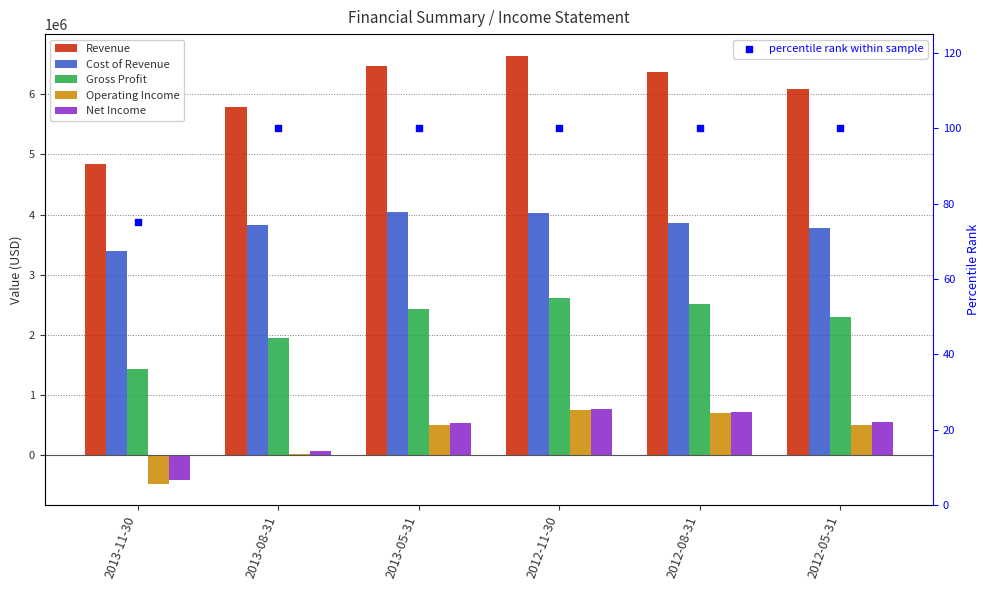

At which category is the sum across all series the highest?

2012-11-30